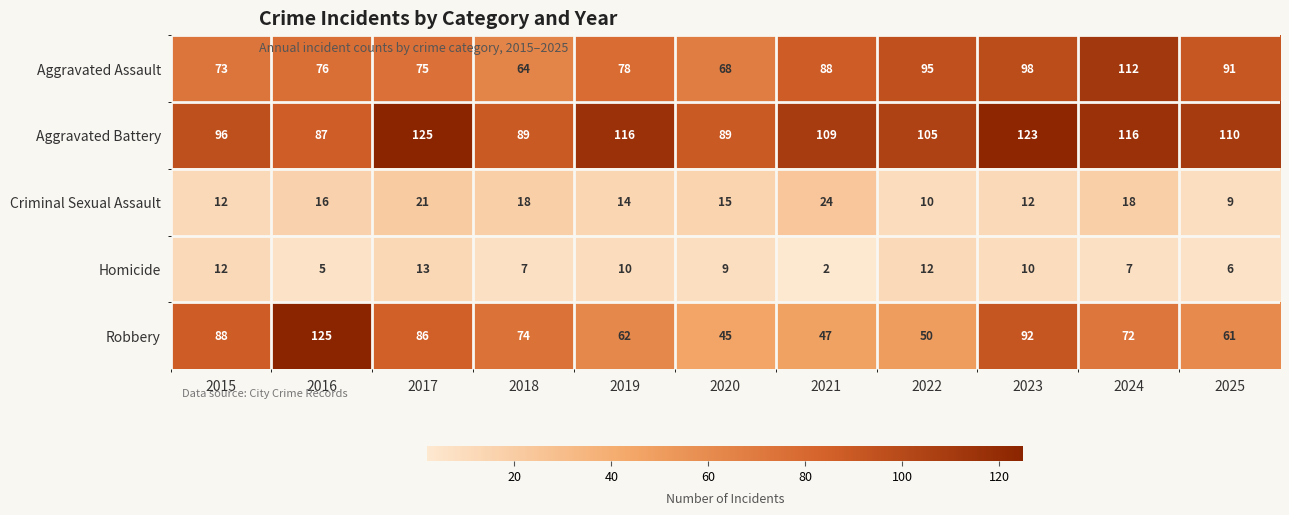

Rank the categories by Aggravated Assault value from lowest to highest.

2018, 2020, 2015, 2017, 2016, 2019, 2021, 2025, 2022, 2023, 2024